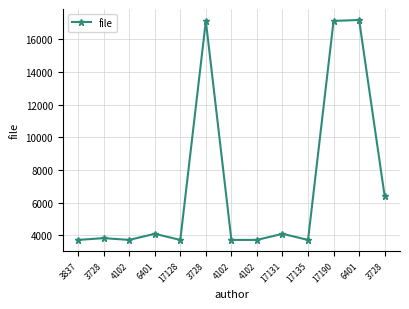

Is it true that the value at 17190 is 17135?

True